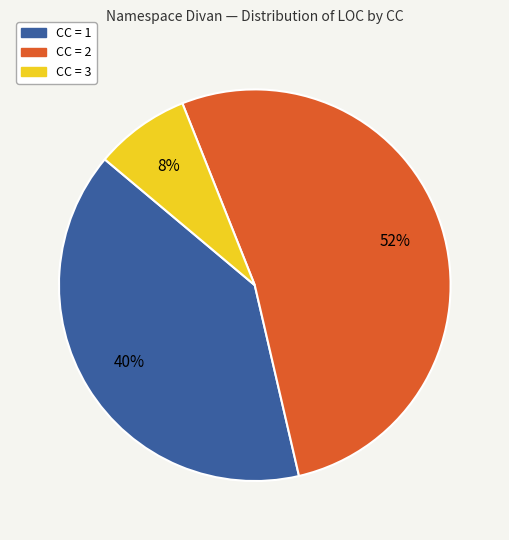

Is there a majority slice in this chart?

Yes